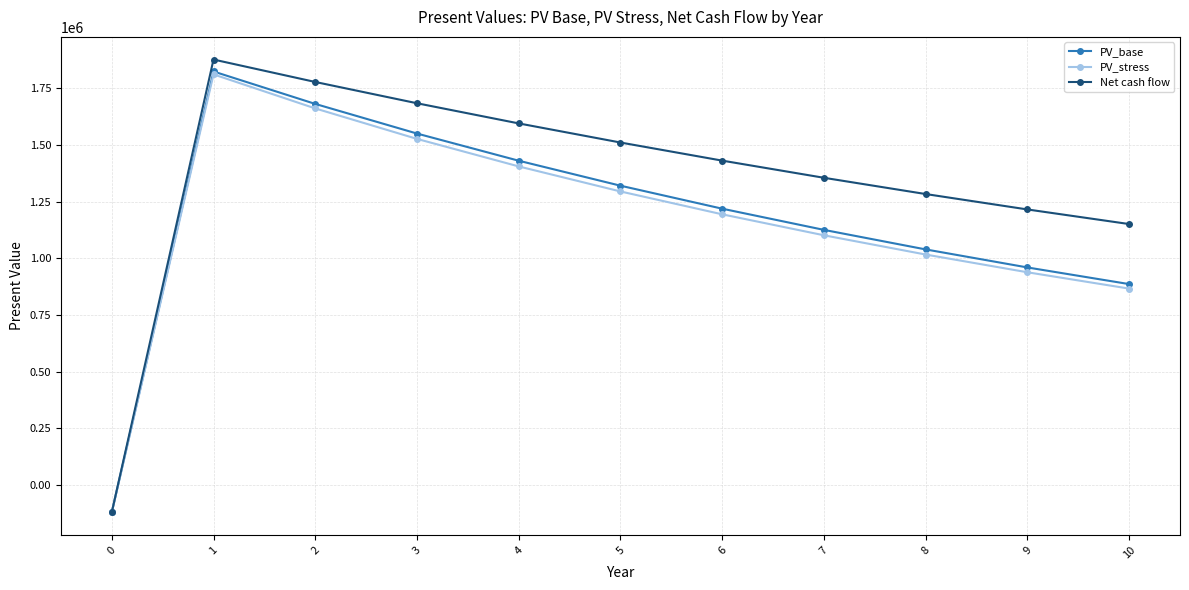

At how many categories does at least one series exceed 304081?

10